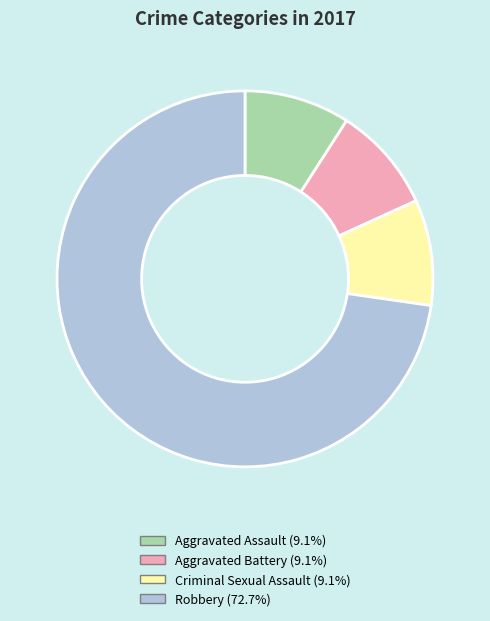

Is Robbery the majority of the pie?

Yes